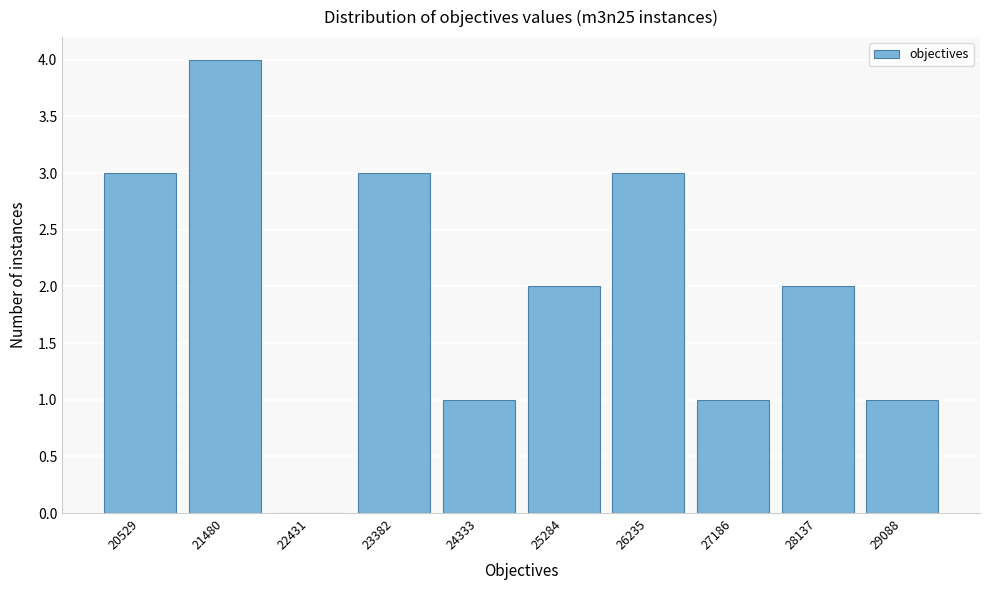

Reading right to left, extract all data points from this chart.

29088=1	28137=2	27186=1	26235=3	25284=2	24333=1	23382=3	22431=0	21480=4	20529=3